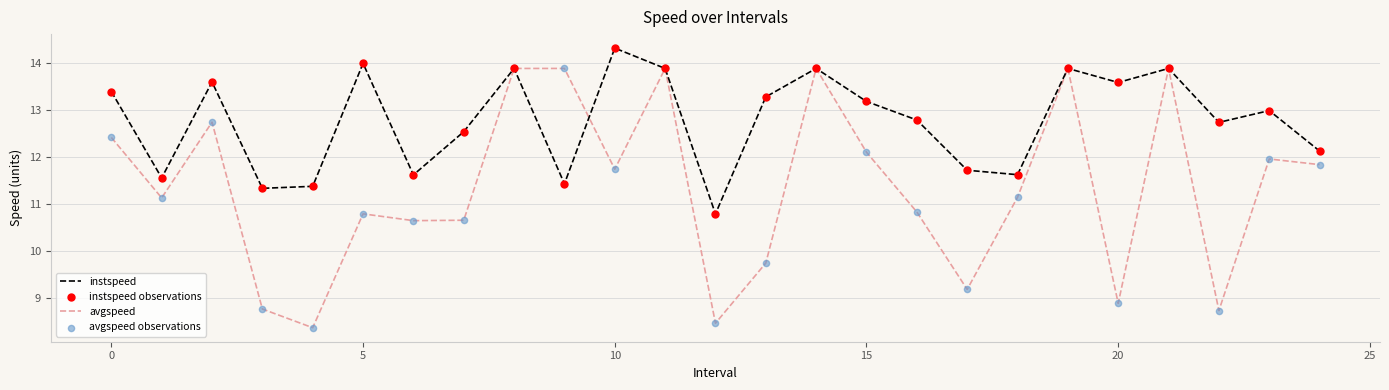

Which series has the largest total across all categories?

instspeed